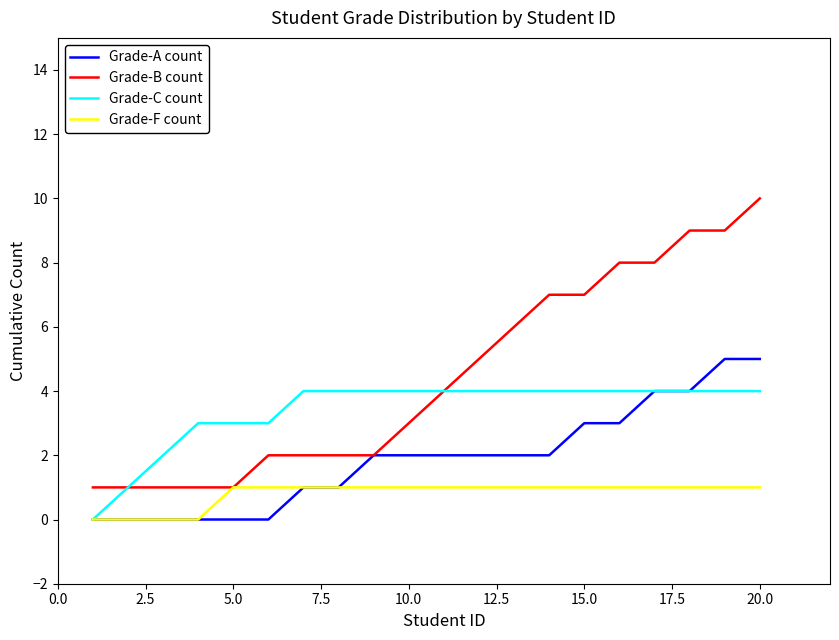

How many lines are shown in the chart?

4